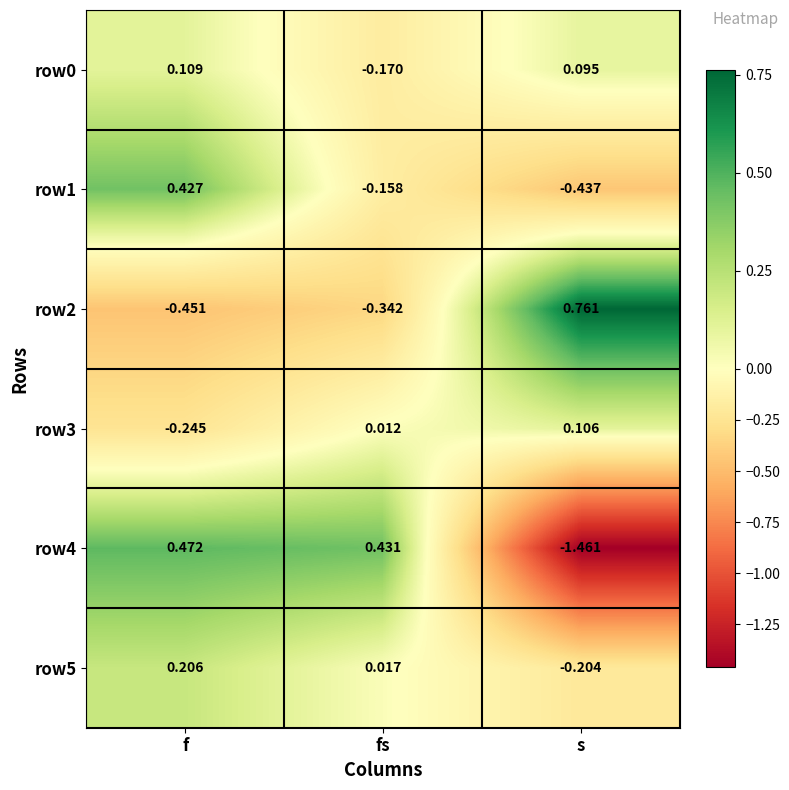

At which label is row1 closest to 0?

fs